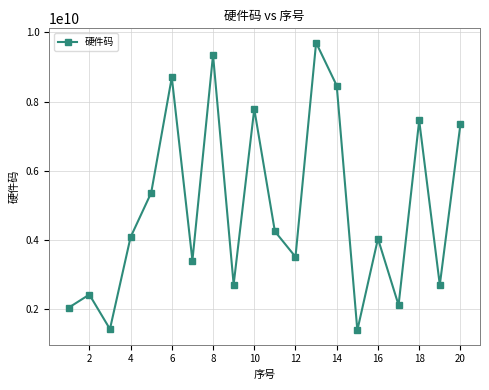

What is the value of the 19th point from the left?

2708599364